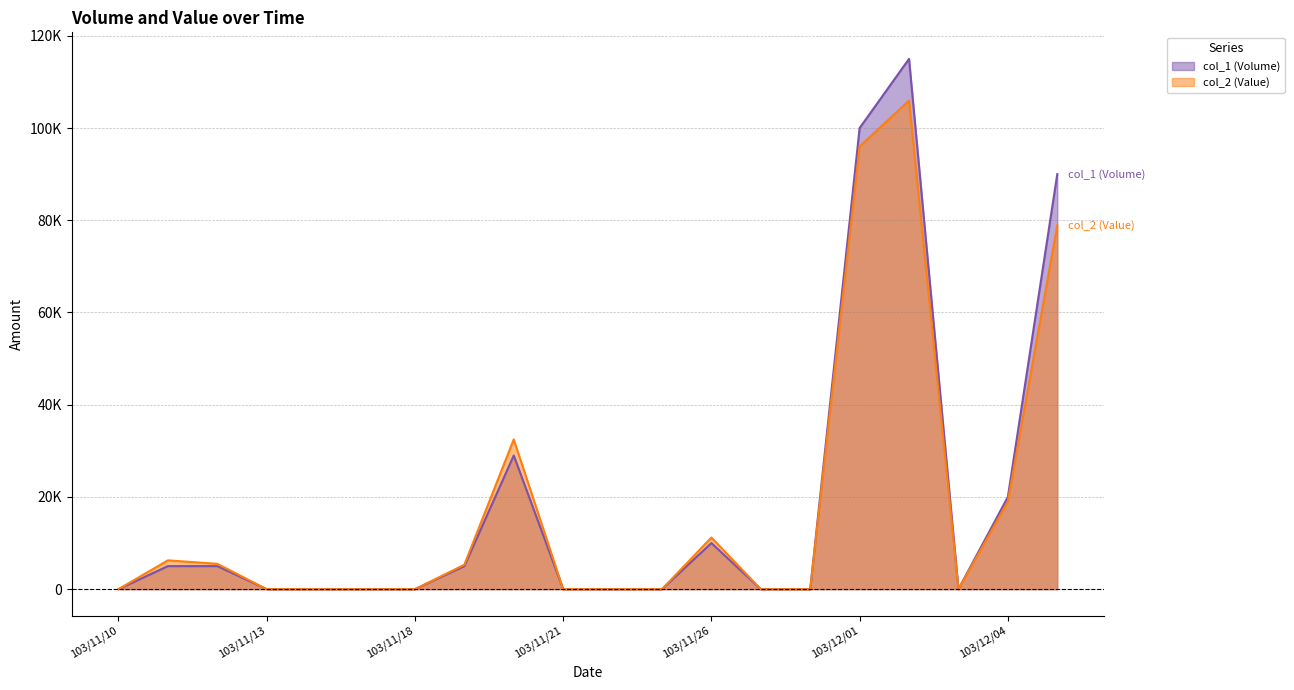

Which series has the largest total across all categories?

col_1 (Volume)